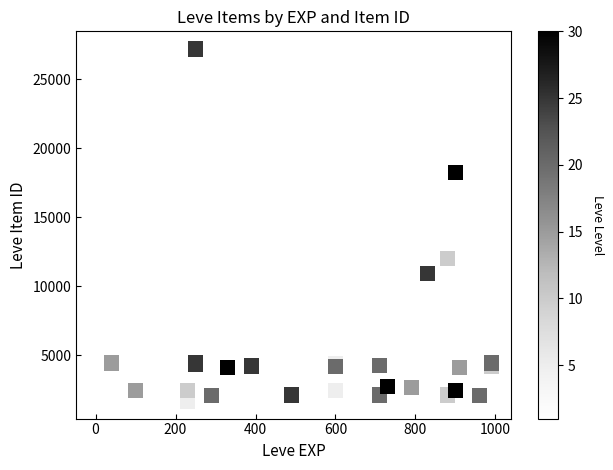

What Y value in the scatter plot is closest to 14448?

12018